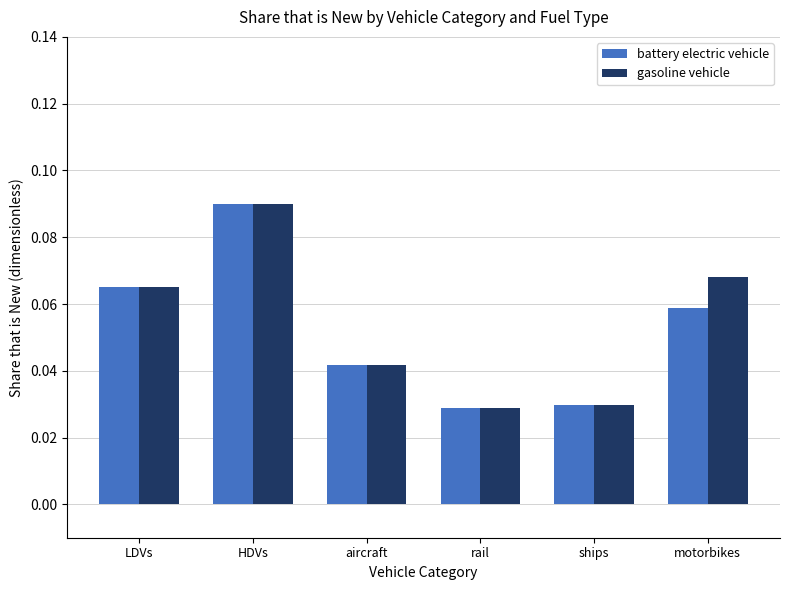

Which series has the largest total across all categories?

gasoline vehicle